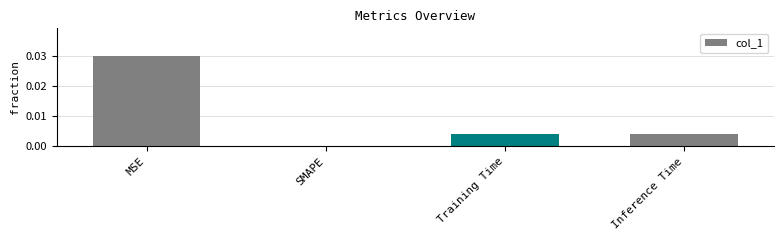

The value at Training Time is 0.0. True or false?

True